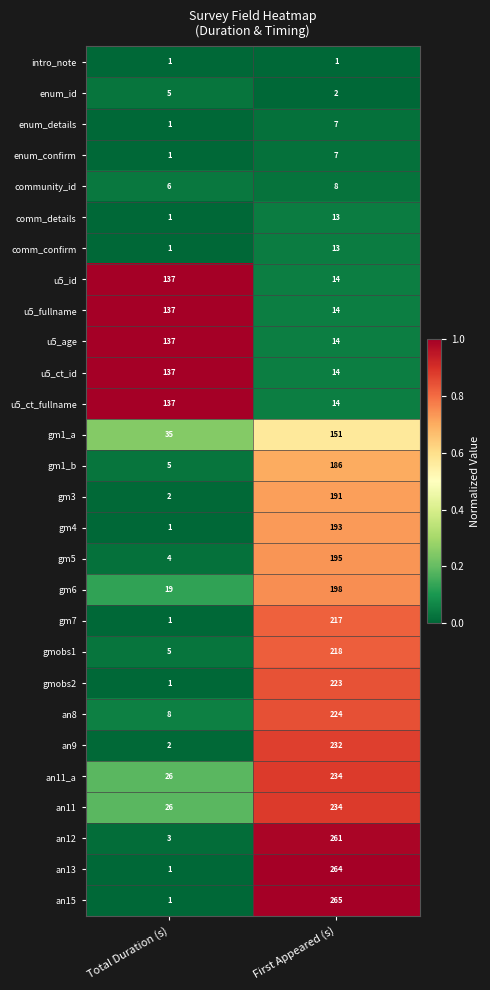

What is the average value of the enum_confirm series?

4